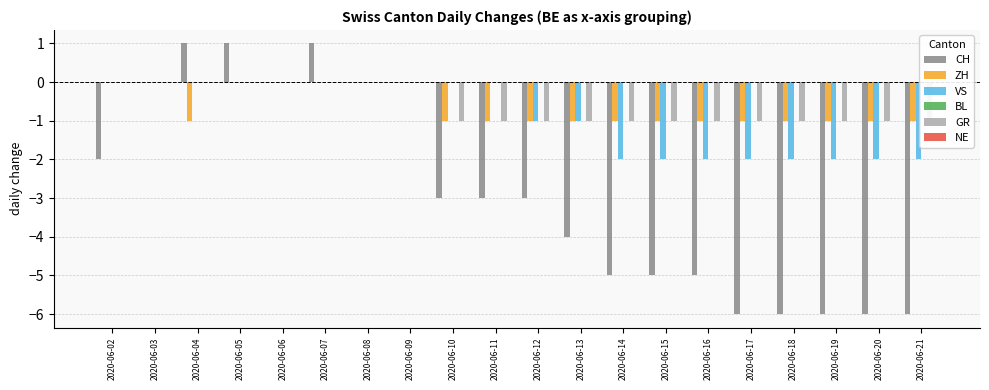

How many categories are shown in the chart?

20